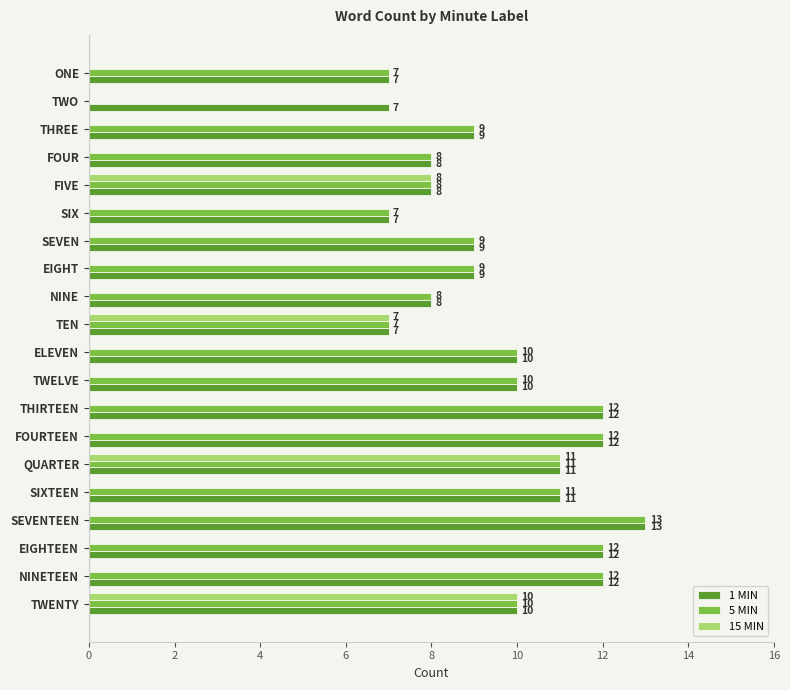

What is the sum of the 1 MIN values at FOURTEEN and THIRTEEN?

24